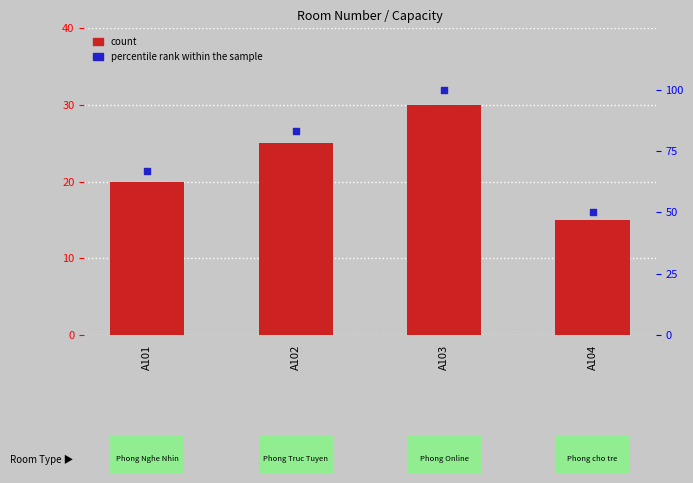

At which category is the sum across all series the highest?

A103